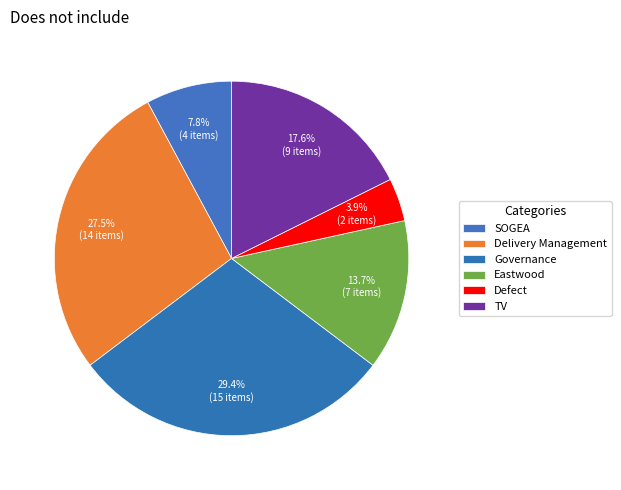

How many slices are in this pie chart?

6